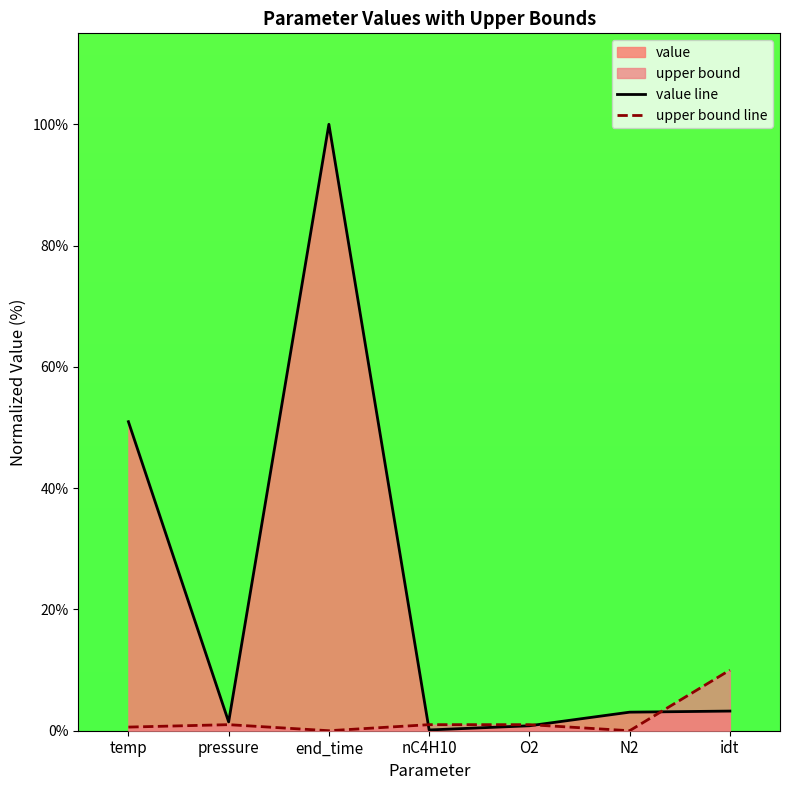

How many times do upper bound line and value line cross each other?

3